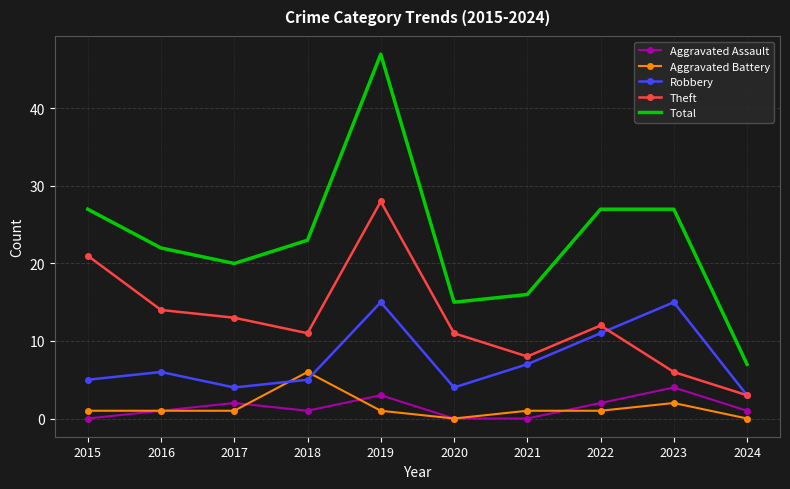

Reading left to right, transcribe all the data shown in this chart.

Aggravated Assault: 0	1	2	1	3	0	0	2	4	1
Aggravated Battery: 1	1	1	6	1	0	1	1	2	0
Robbery: 5	6	4	5	15	4	7	11	15	3
Theft: 21	14	13	11	28	11	8	12	6	3
Total: 27	22	20	23	47	15	16	27	27	7